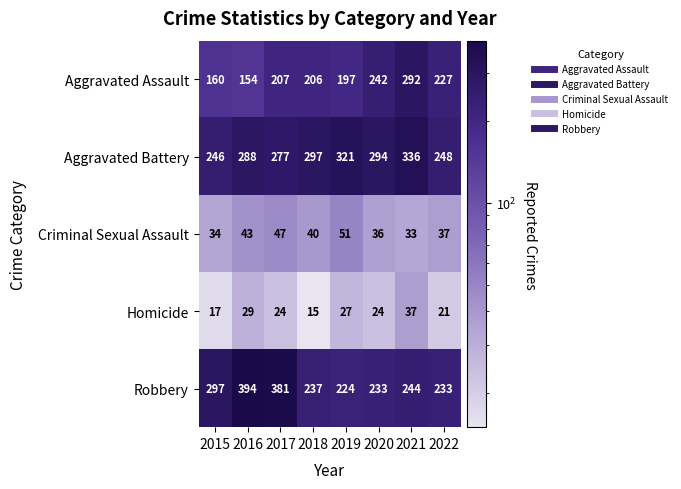

Is it true that Criminal Sexual Assault equals 23 at 2022?

False